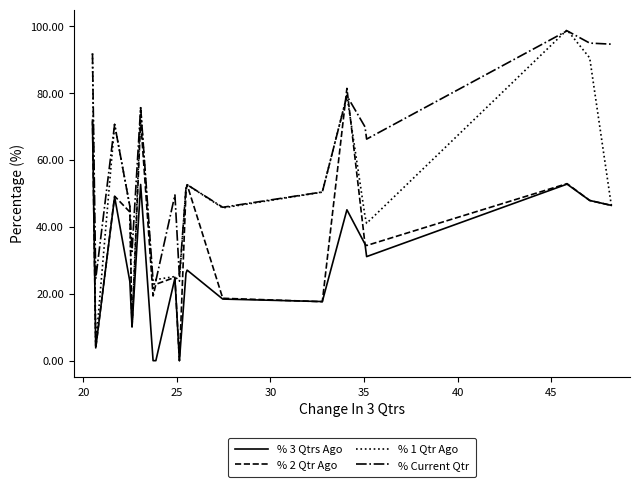

Count the number of data series in this chart.

4